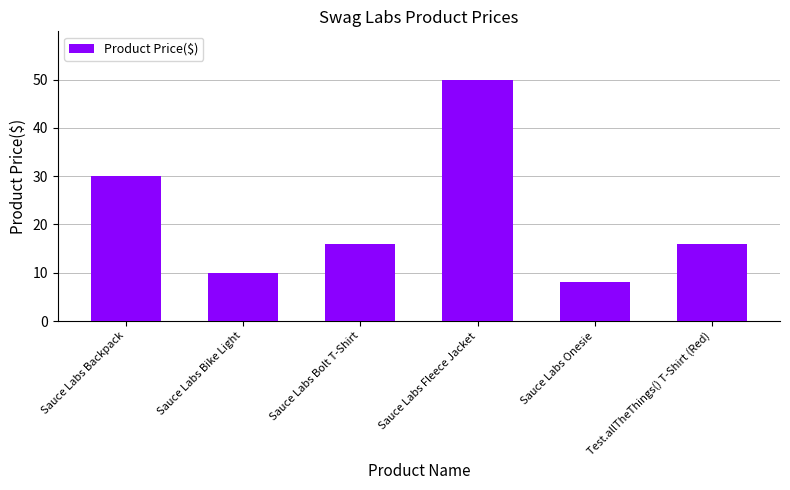

What is the label of the 5th bar from the left?

Sauce Labs Onesie